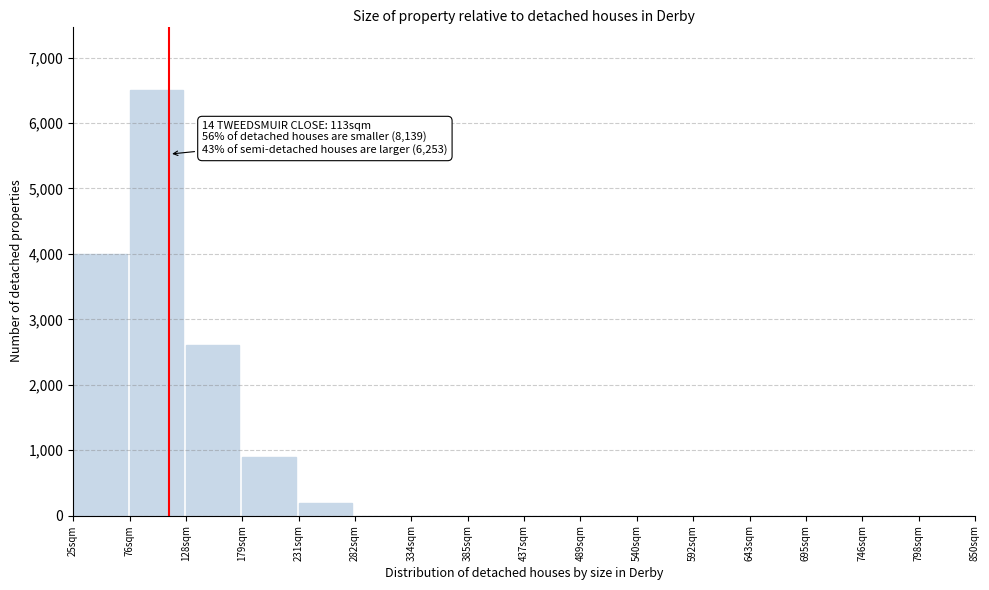

Reading left to right, what are all the values shown in this chart?

25sqm=4000	76sqm=6500	128sqm=2600	179sqm=900	231sqm=200	282sqm=0	334sqm=0	385sqm=0	437sqm=0	489sqm=0	540sqm=0	592sqm=0	643sqm=0	695sqm=0	746sqm=0	798sqm=0